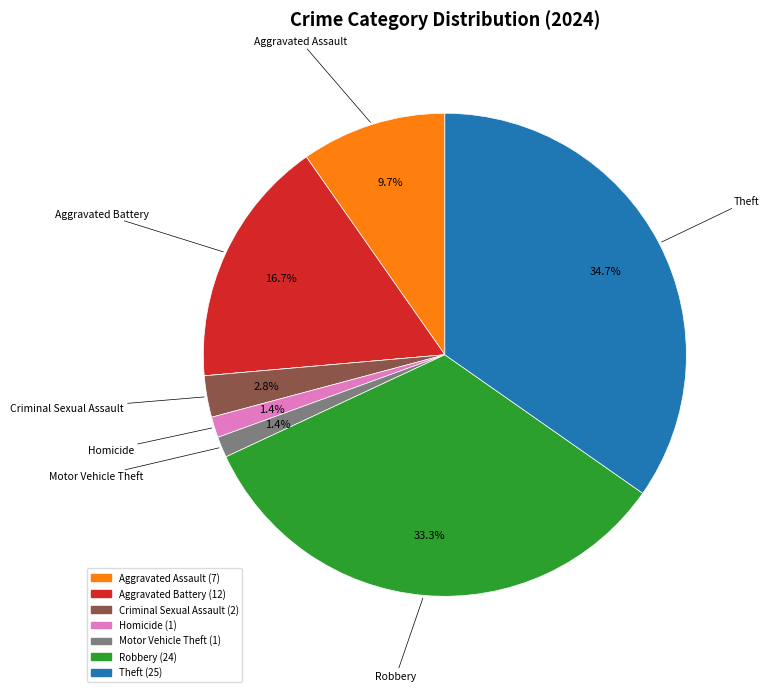

Is there a majority slice in this chart?

No